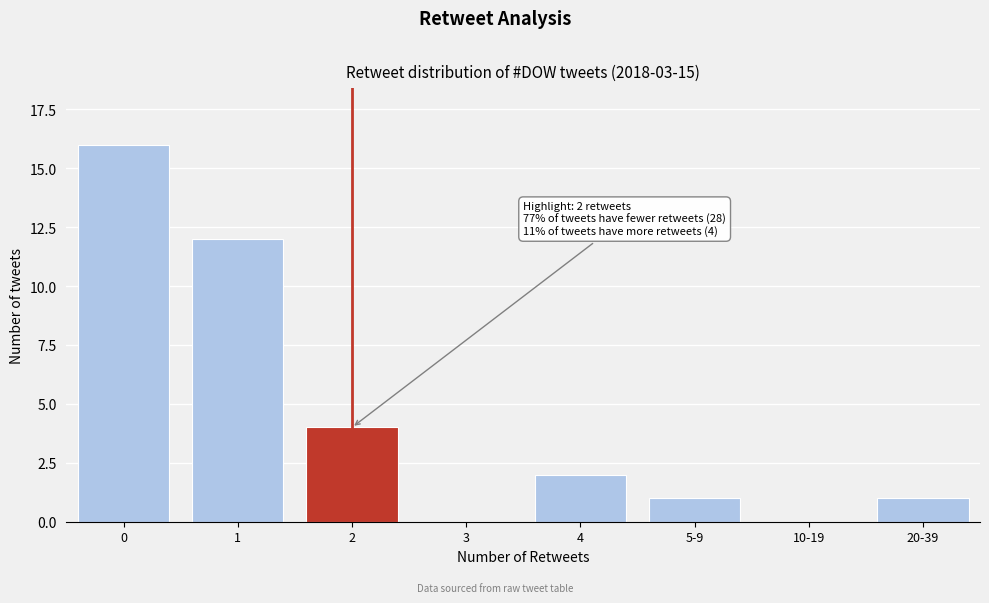

Reading left to right, transcribe all the data shown in this chart.

0=16	1=12	2=4	3=0	4=2	5-9=1	10-19=0	20-39=1